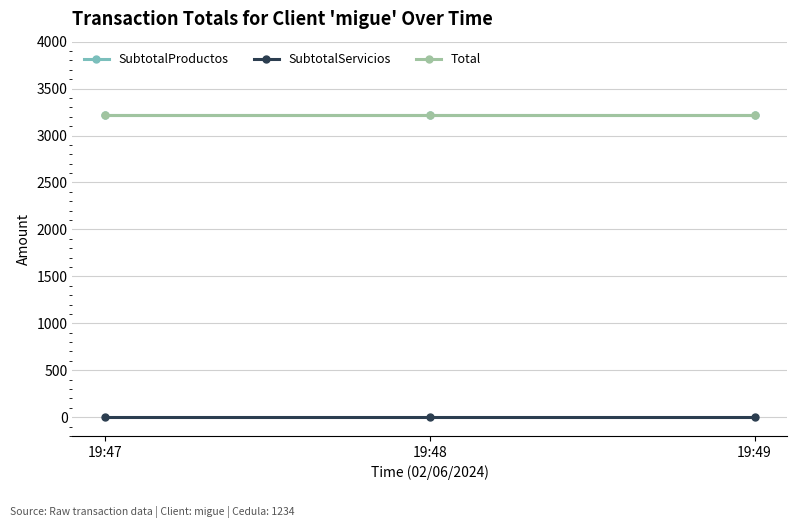

At 19:49, list the series in order from smallest to largest.

SubtotalServicios, SubtotalProductos, Total